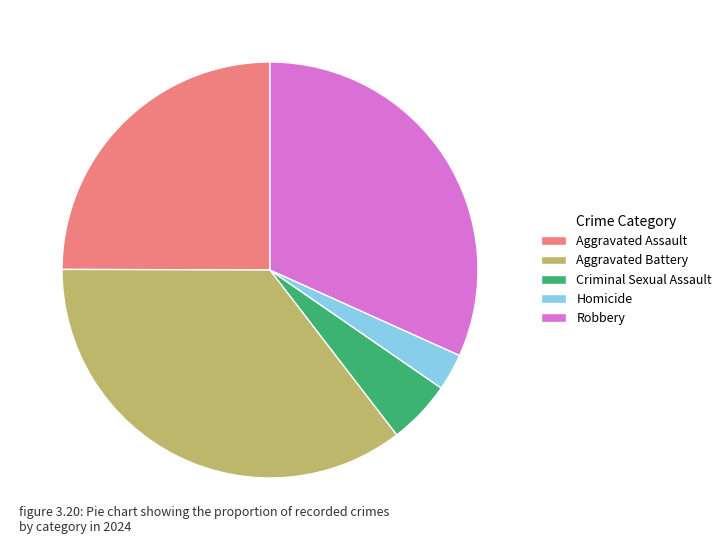

Do Criminal Sexual Assault and Aggravated Assault together represent more than half of the pie?

No